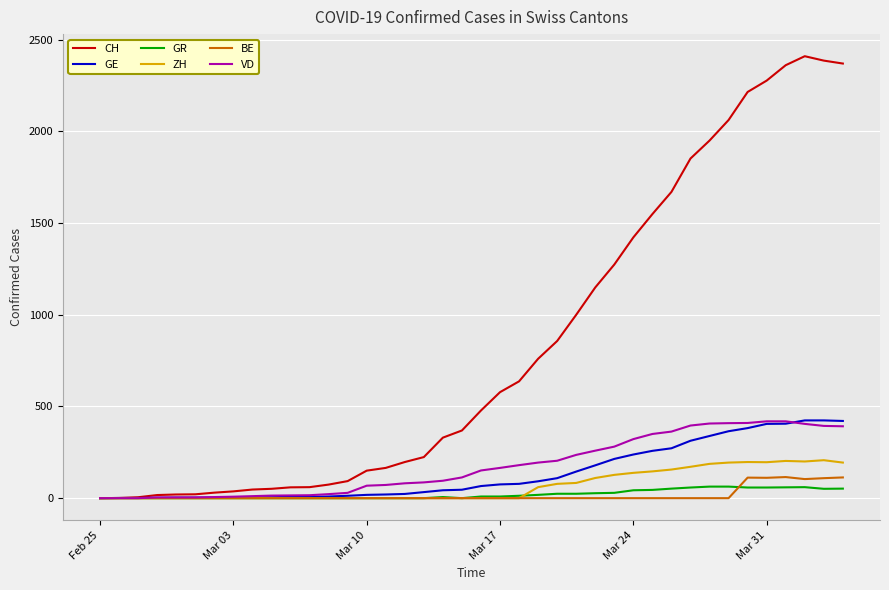

Which series has the largest range (max minus min)?

CH